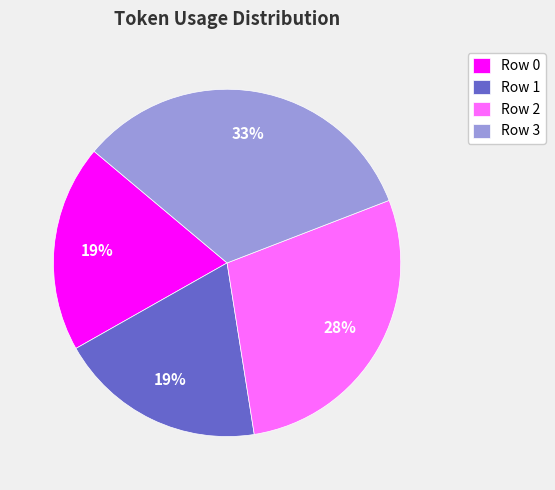

How many segments does this pie chart have?

4